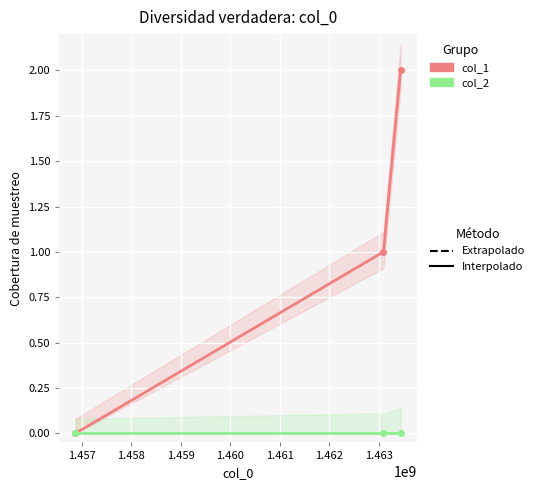

Reading left to right, transcribe all the data shown in this chart.

col_1: 0	1	2
col_2: 0	0	0